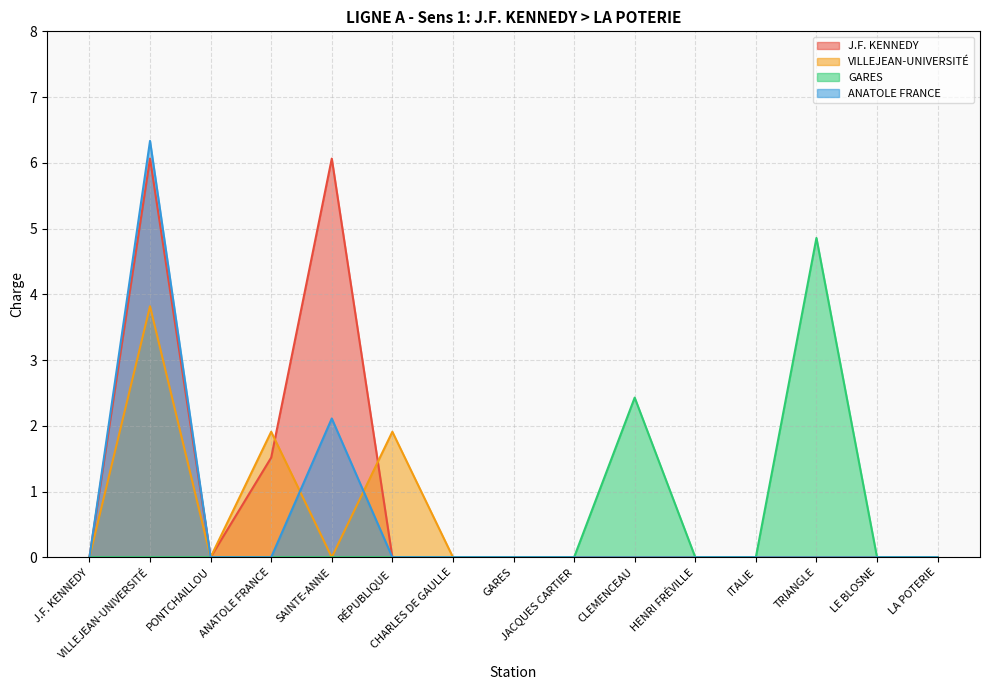

True or false: GARES and VILLEJEAN-UNIVERSITÉ cross at least once.

False